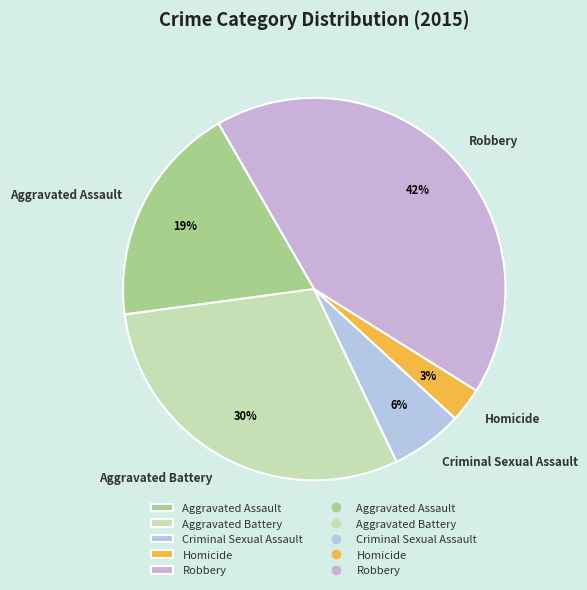

Which slice is the smallest?

Homicide